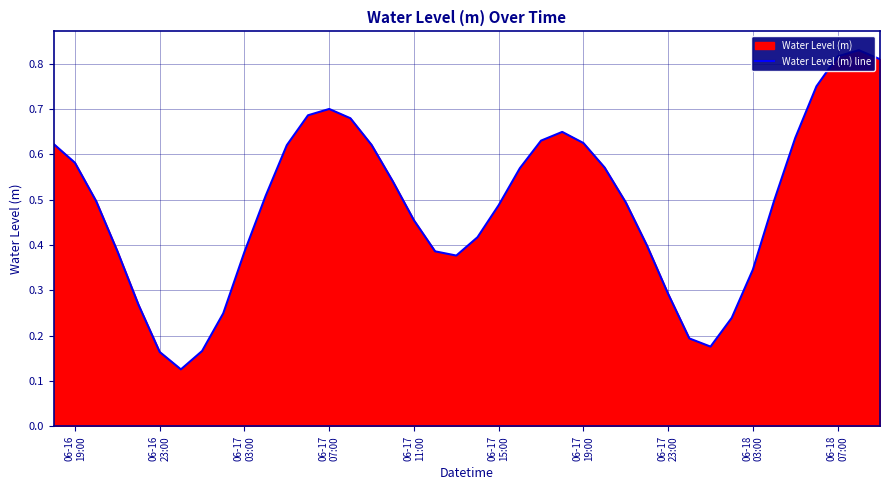

What is the difference between the maximum and minimum values?

0.7